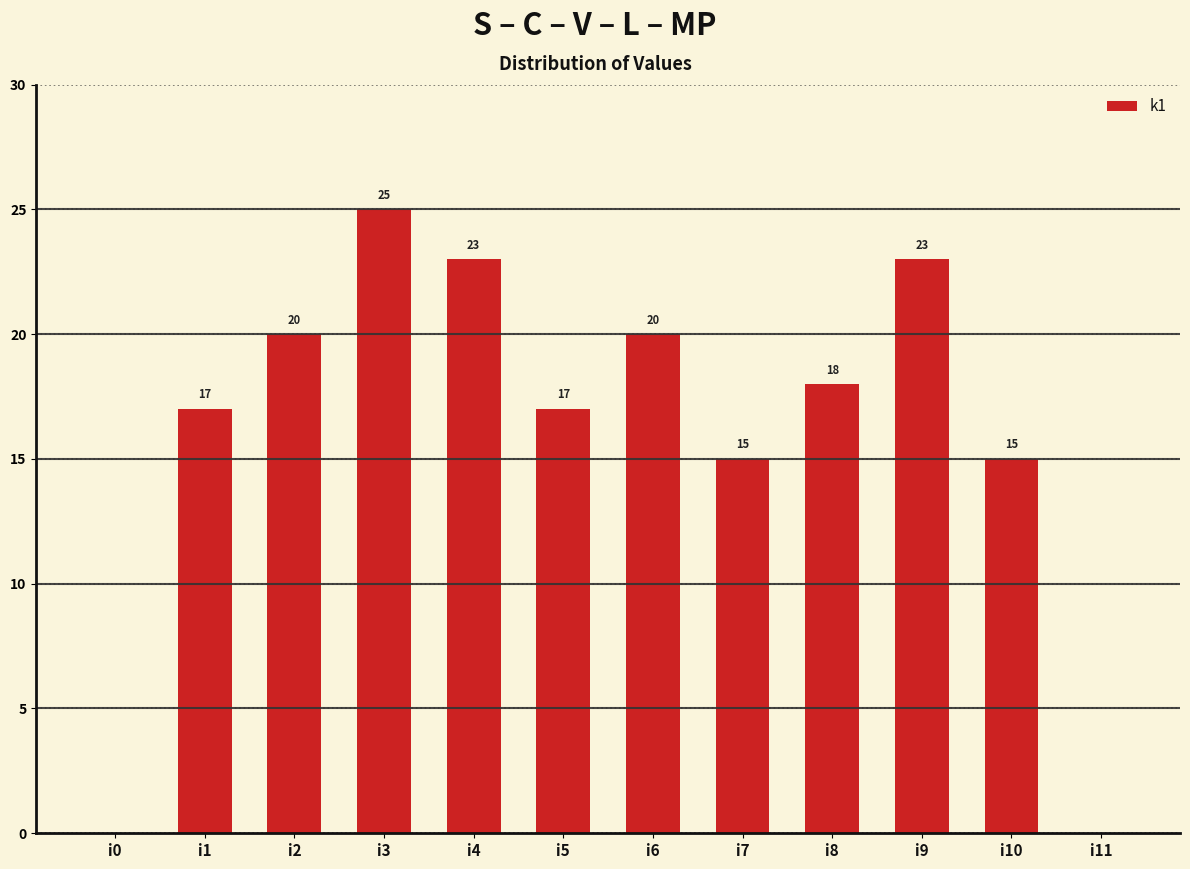

Reading right to left, transcribe all the data shown in this chart.

i11=0	i10=15	i9=23	i8=18	i7=15	i6=20	i5=17	i4=23	i3=25	i2=20	i1=17	i0=0